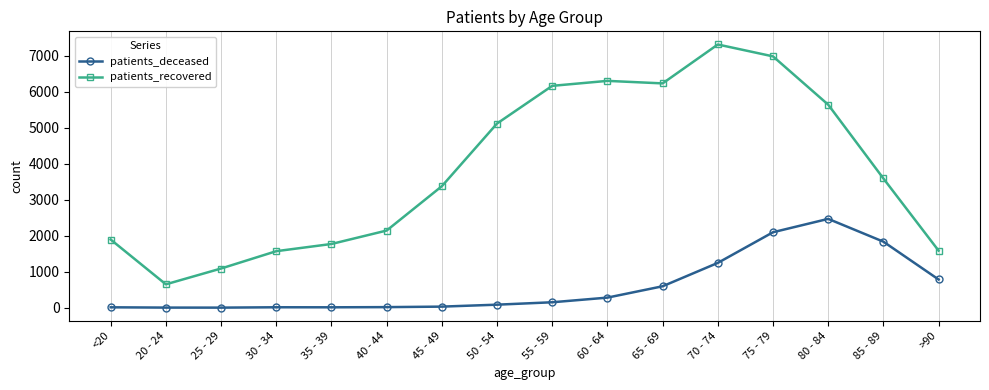

Which series has the largest range (max minus min)?

patients_recovered